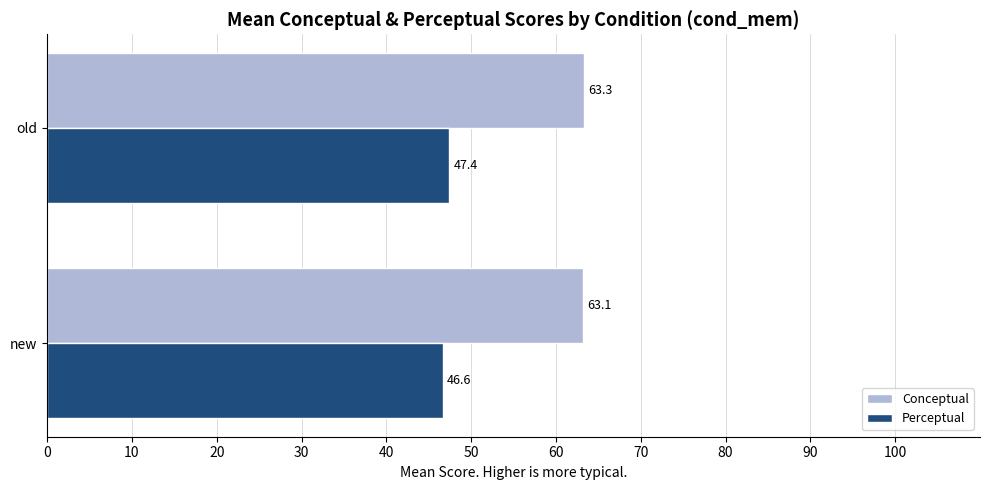

What is the maximum value for Perceptual?

47.4